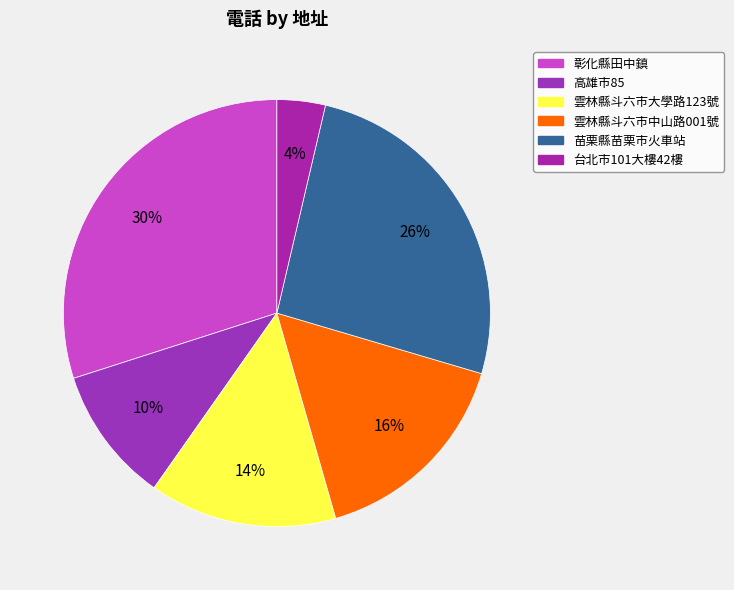

How much of the chart is everything except 台北市101大樓42樓?

96.3%